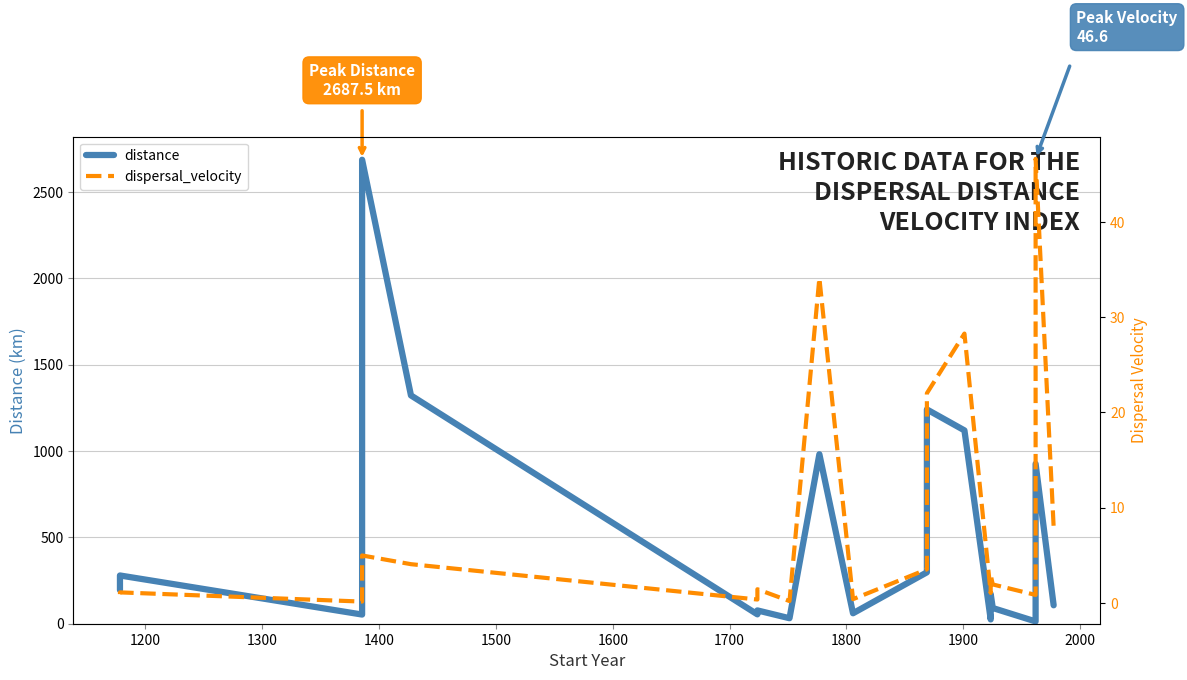

What is the difference between the second highest and second lowest values in the distance series?

1297.6